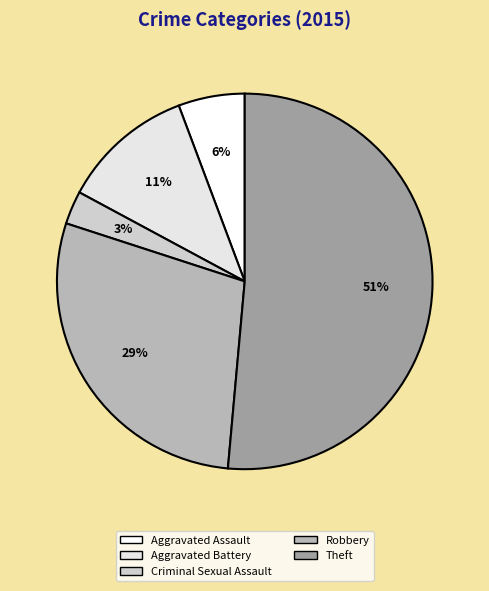

To the nearest percent, what is the average slice percentage?

20%